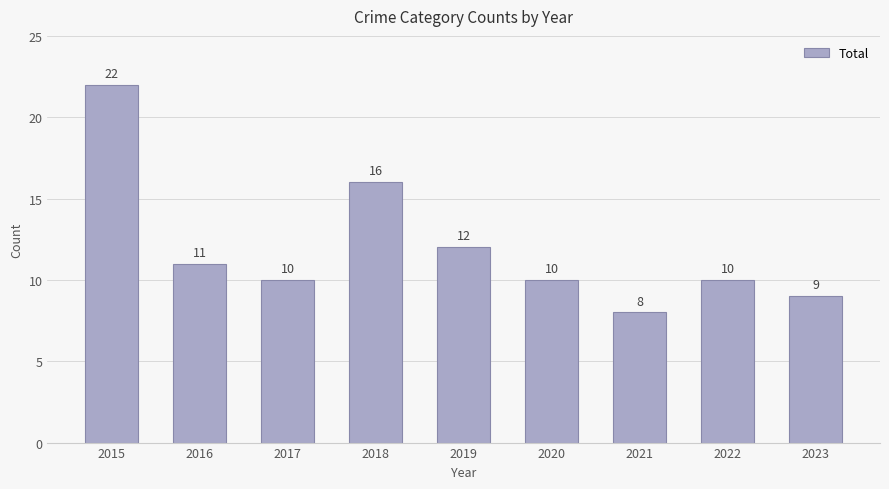

Which category has the lowest value across all series?

2021